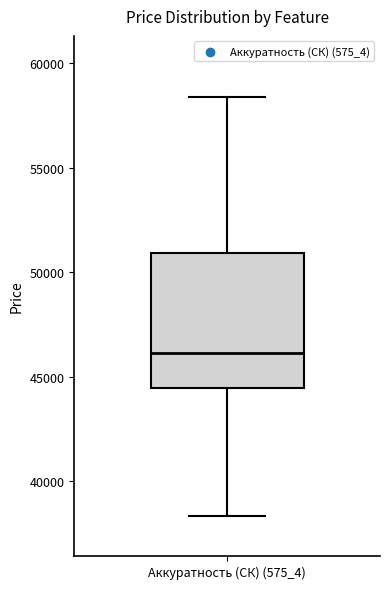

Where does the lower whisker of the box for Аккуратность (СК) (575_4) end on the y-axis? The values are not printed on the chart, so give them approximately, as read against the axis.

38500